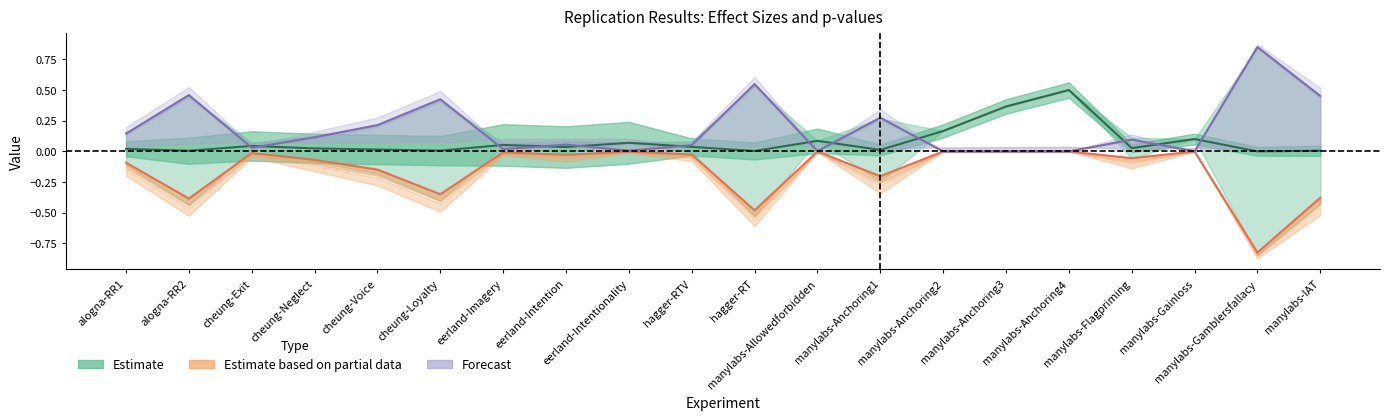

At how many categories does at least one series exceed 0?

20